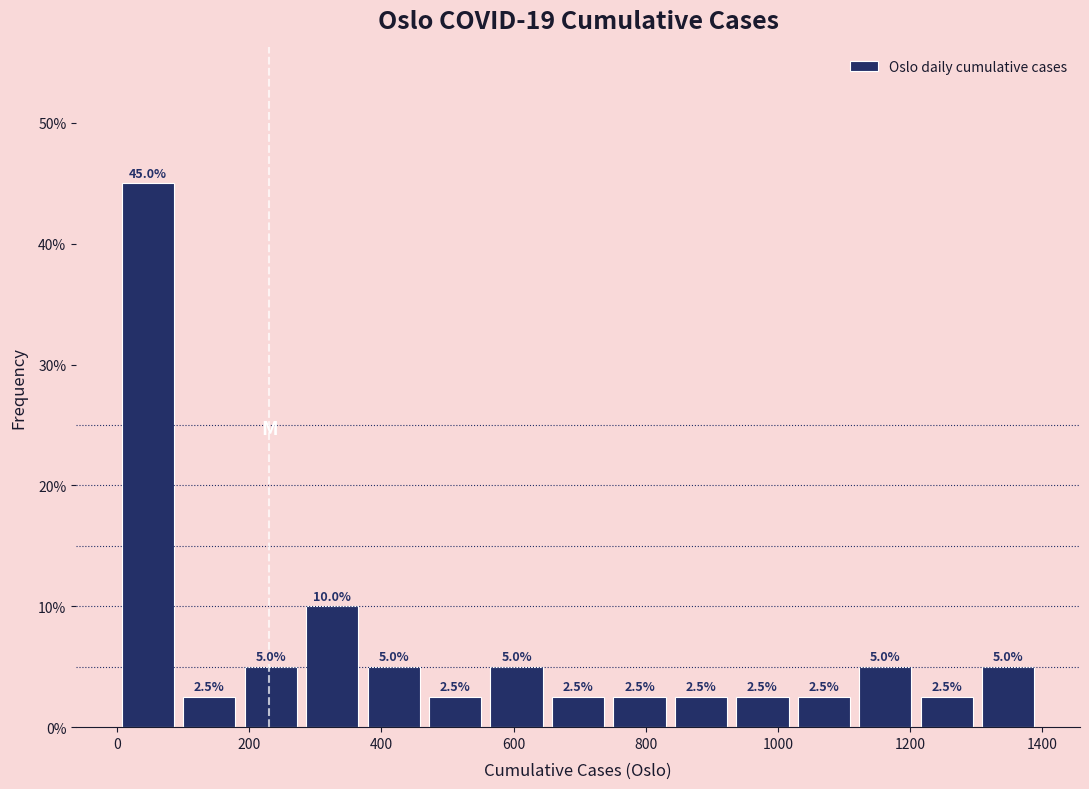

Reading left to right, transcribe this chart: for each bar, give the range it covers on the x-axis and its height. The bar edges are not printed on the chart, so give them approximately, as read against the axis.

0 to 100: 45.0
100 to 180: 2.5
180 to 280: 5.0
280 to 380: 10.0
380 to 460: 5.0
460 to 560: 2.5
560 to 660: 5.0
660 to 740: 2.5
740 to 840: 2.5
840 to 940: 2.5
940 to 1020: 2.5
1020 to 1120: 2.5
1120 to 1200: 5.0
1200 to 1300: 2.5
1300 to 1400: 5.0